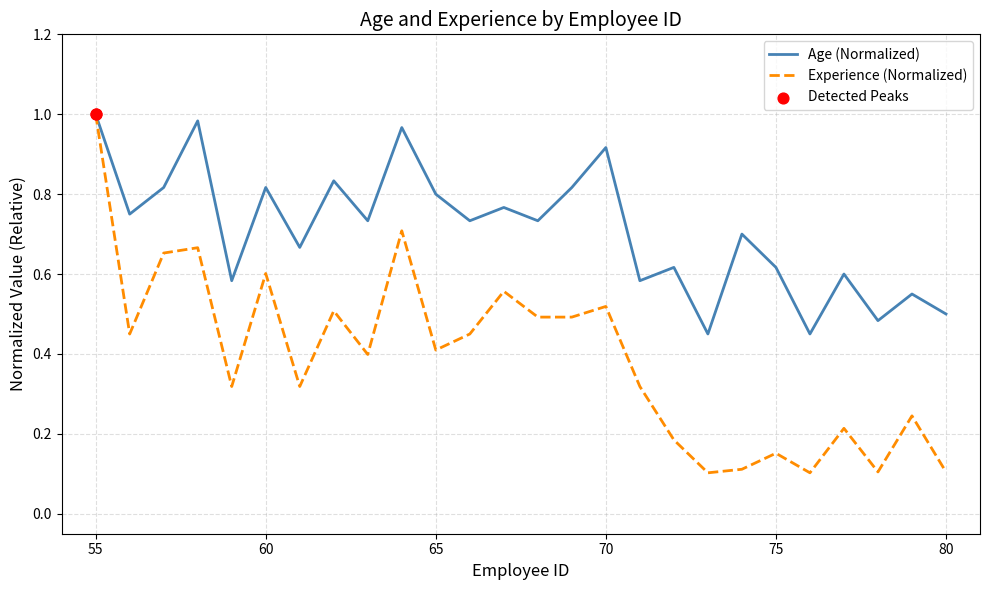

At how many categories does at least one series exceed 0?

26